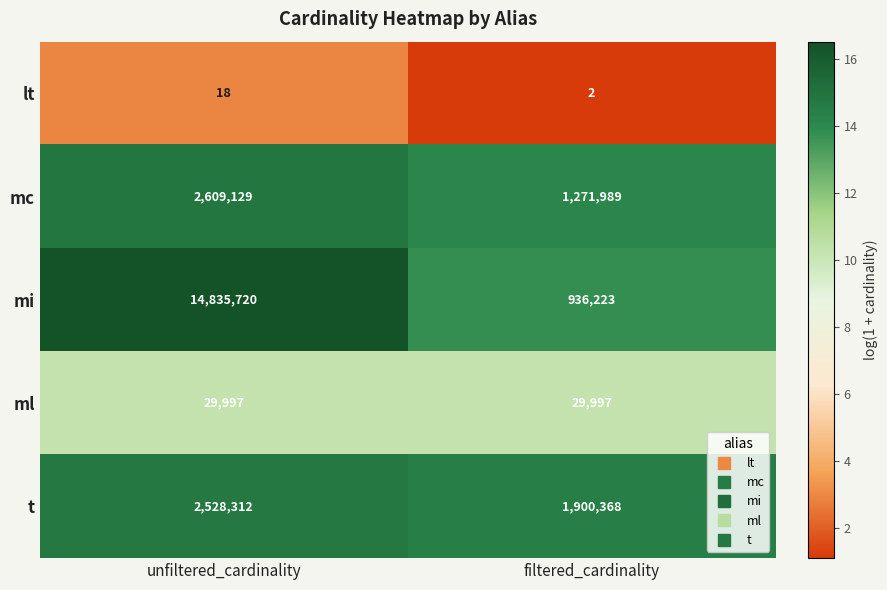

What is the minimum value shown in the chart?

2